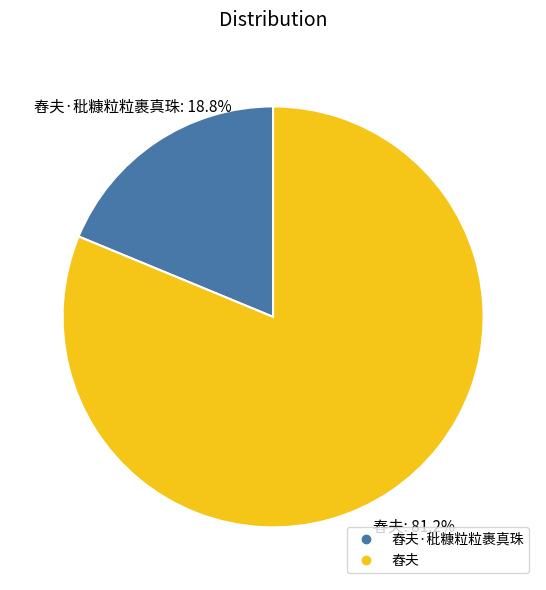

Is there a majority slice in this chart?

Yes